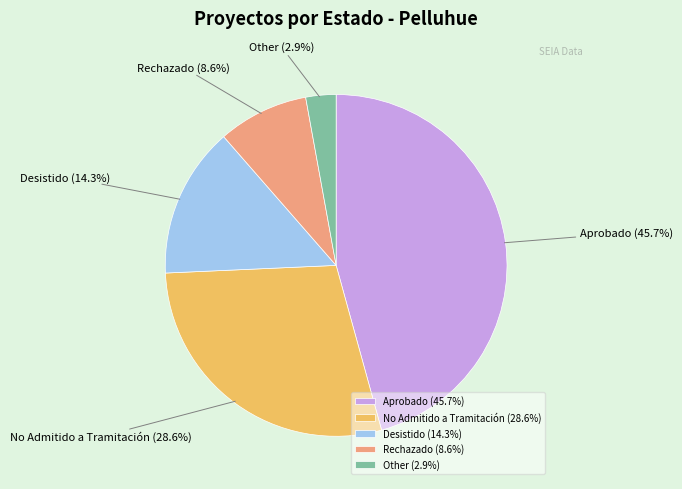

Is the sum of No Admitido a Tramitación and Aprobado greater than half?

Yes